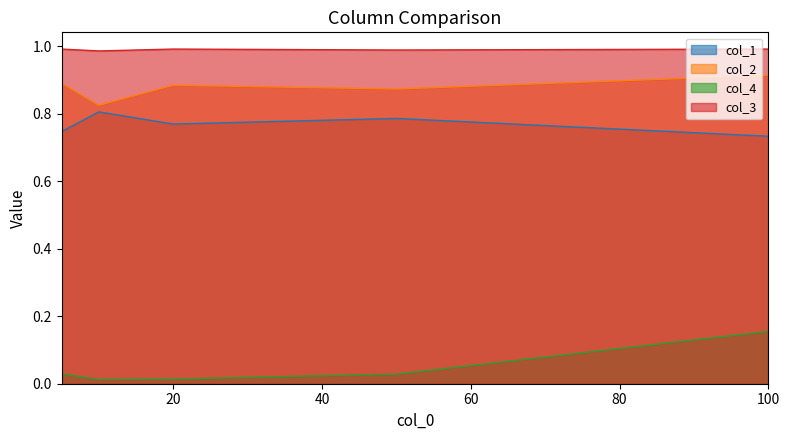

What is the maximum value for col_4?

0.2